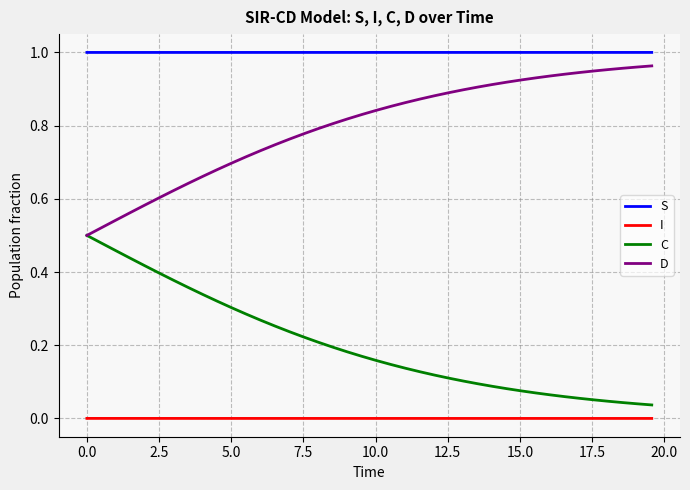

List the series in order of their overall mean, highest first.

S, D, C, I